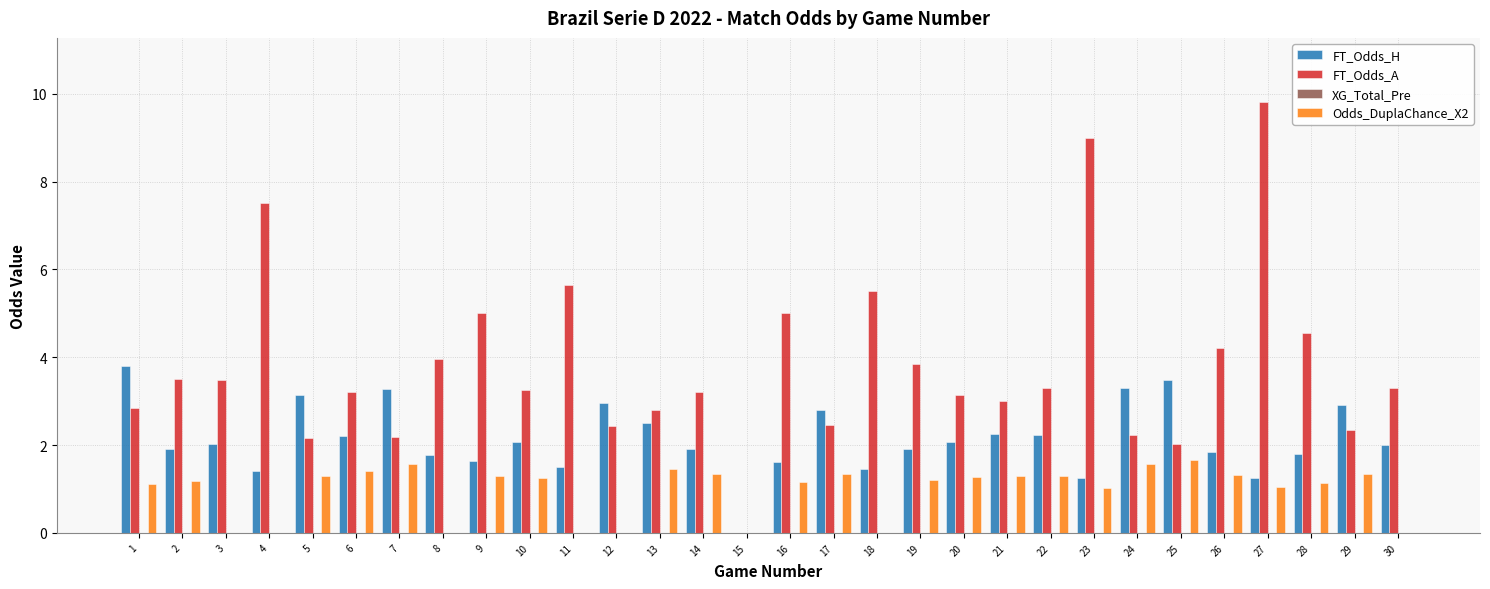

At which label does FT_Odds_A reach its peak?

27